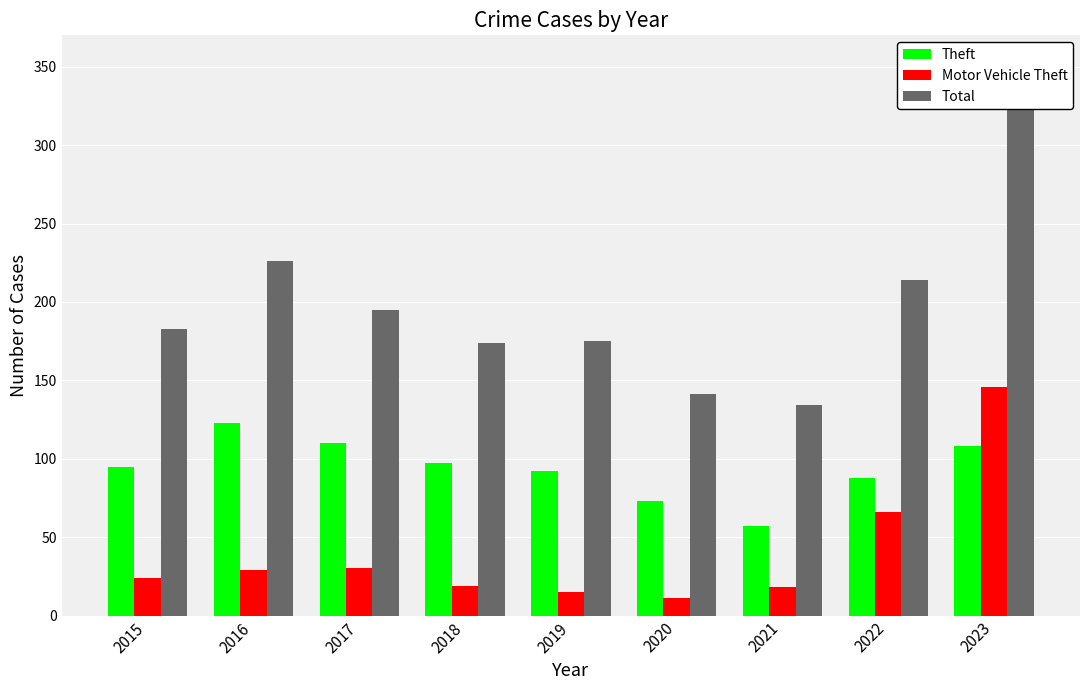

At how many categories does at least one series exceed 136?

8